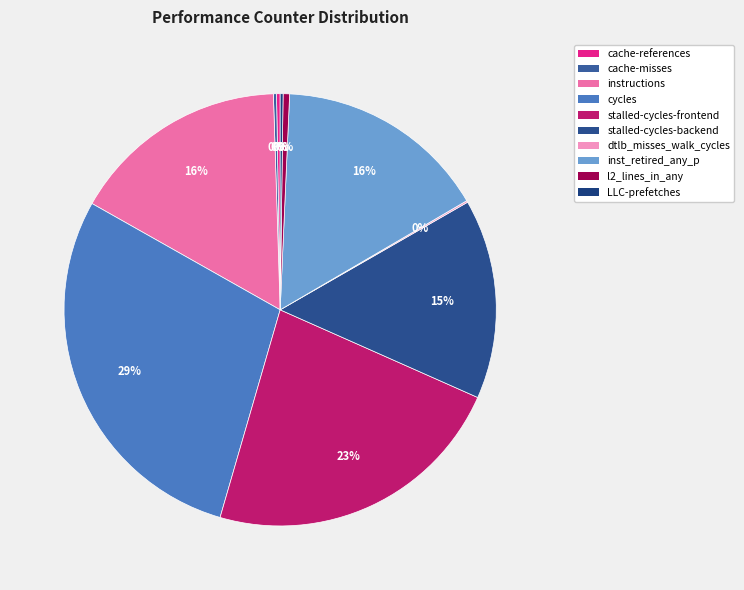

The stalled-cycles-backend slice represents 15% of the pie. True or false?

True